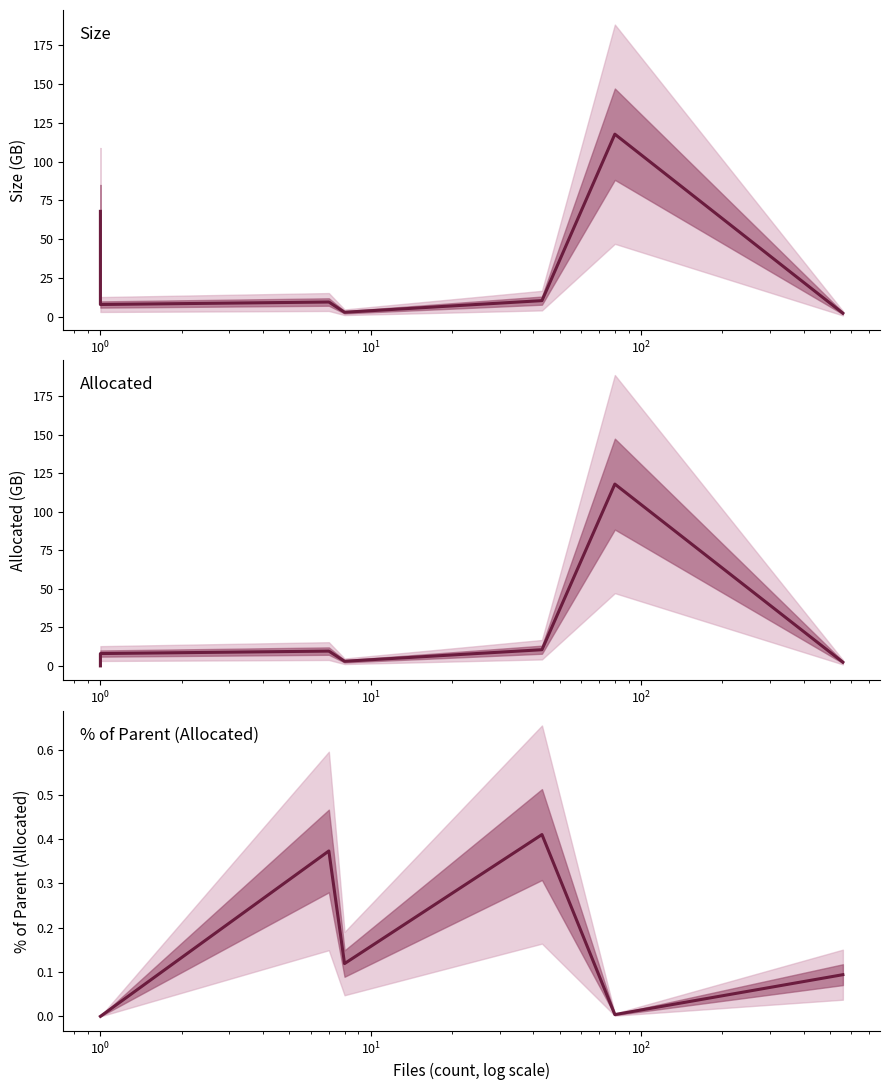

Is the value of % of Parent (Allocated) at $\mathdefault{10^{-1}}$ greater than the value of Allocated at $\mathdefault{10^{0}}$?

No